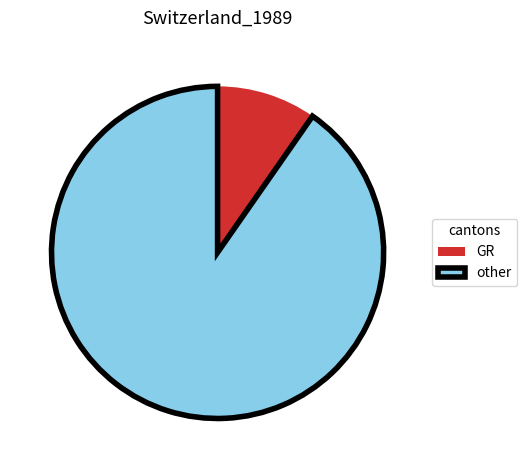

Does any single category account for the majority?

Yes